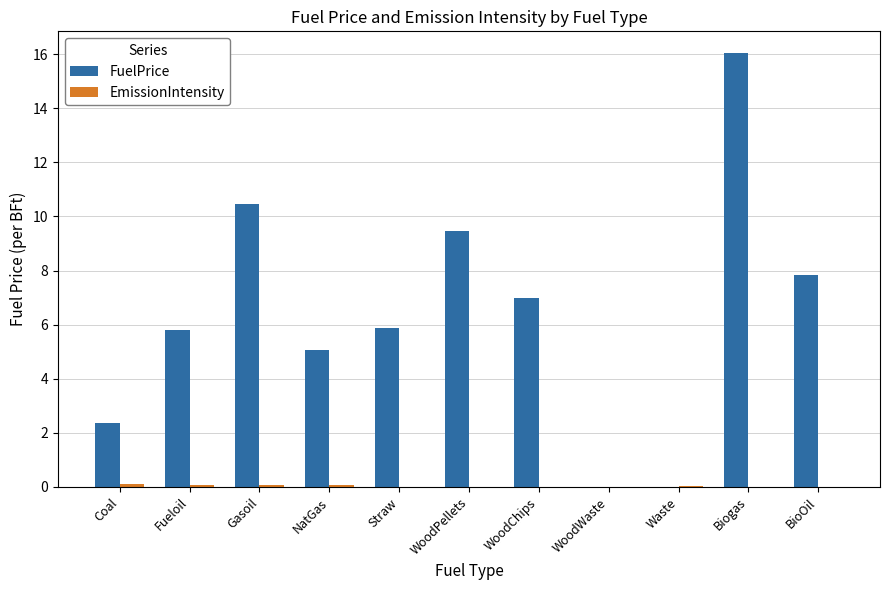

Between Straw and WoodWaste, which series saw the biggest shift?

FuelPrice